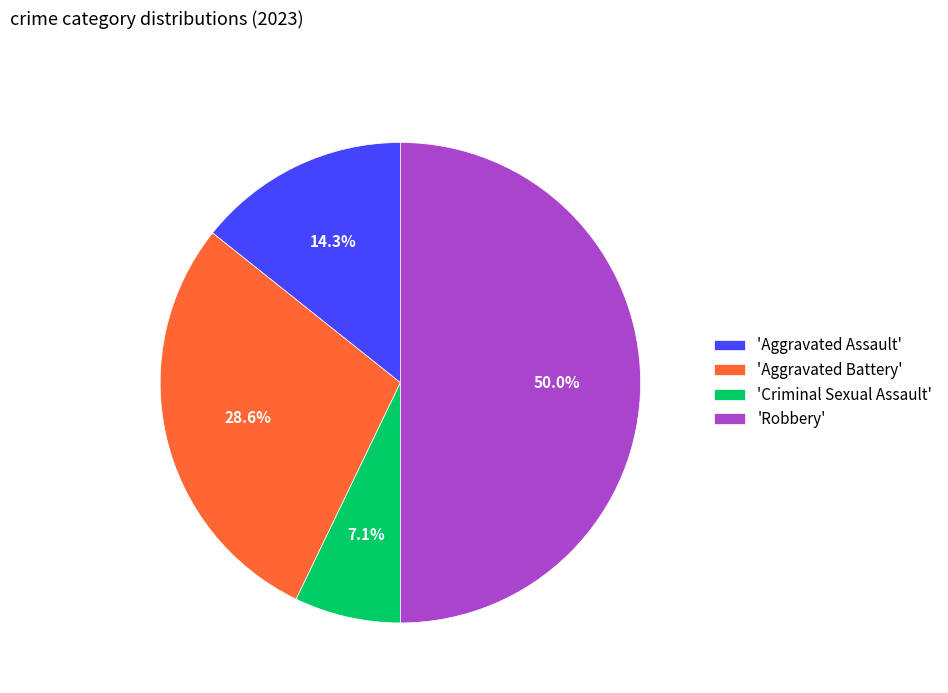

Count the number of slices in the pie.

4